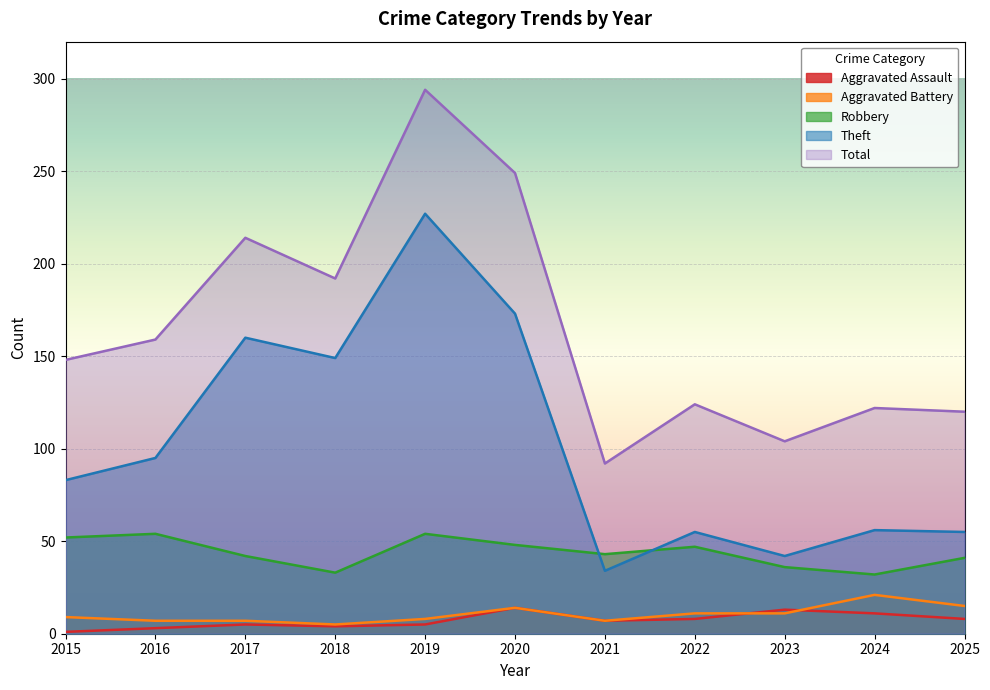

Which has a higher value, 2024 or 2022?

2024